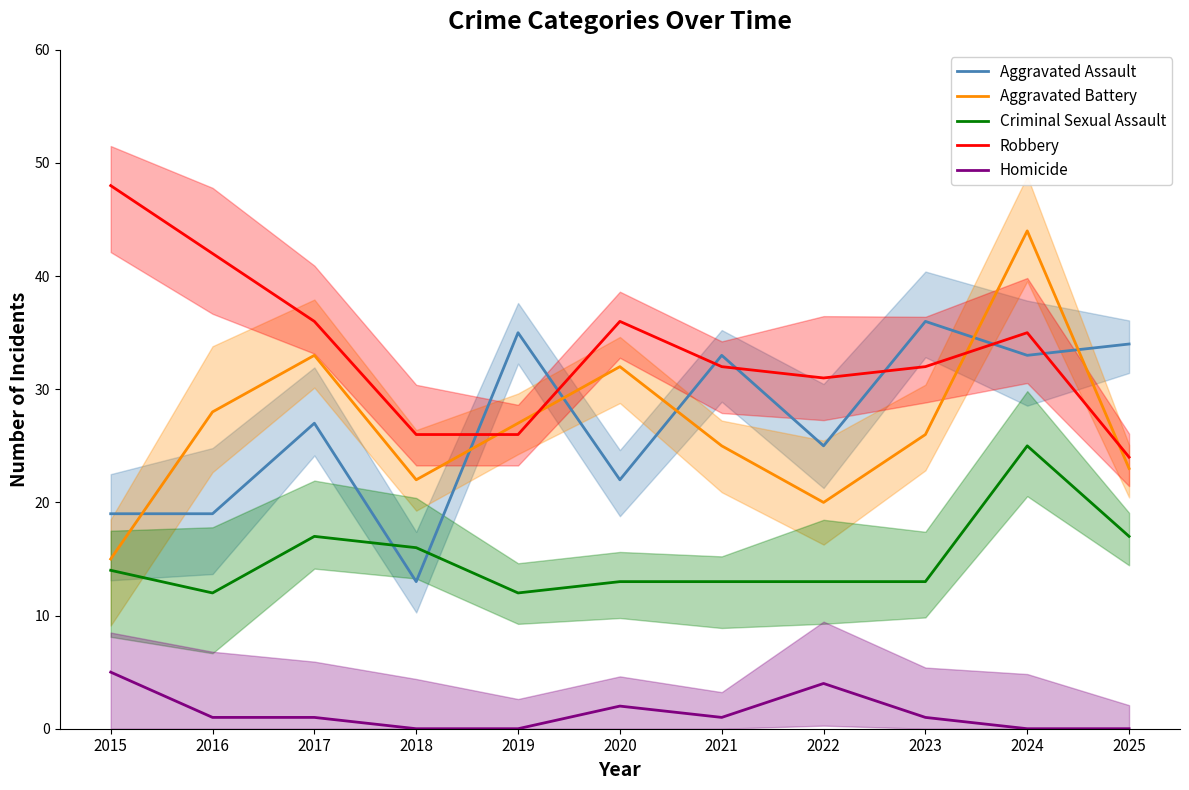

Which has a higher value, 2021 or 2017?

2021